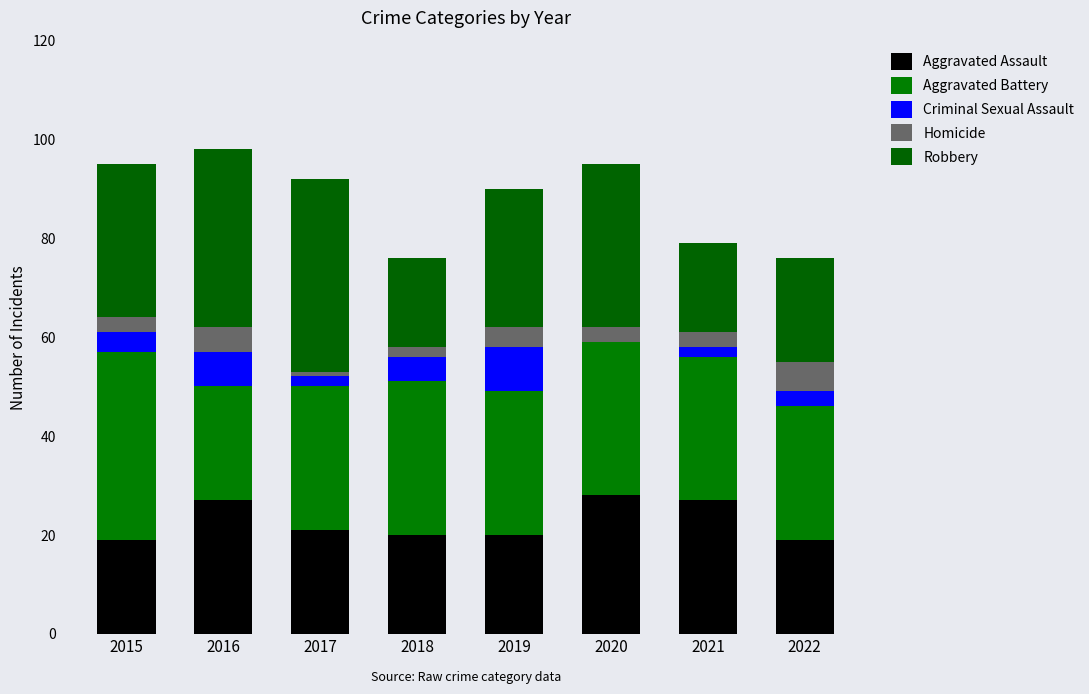

Which series has the largest range (max minus min)?

Robbery